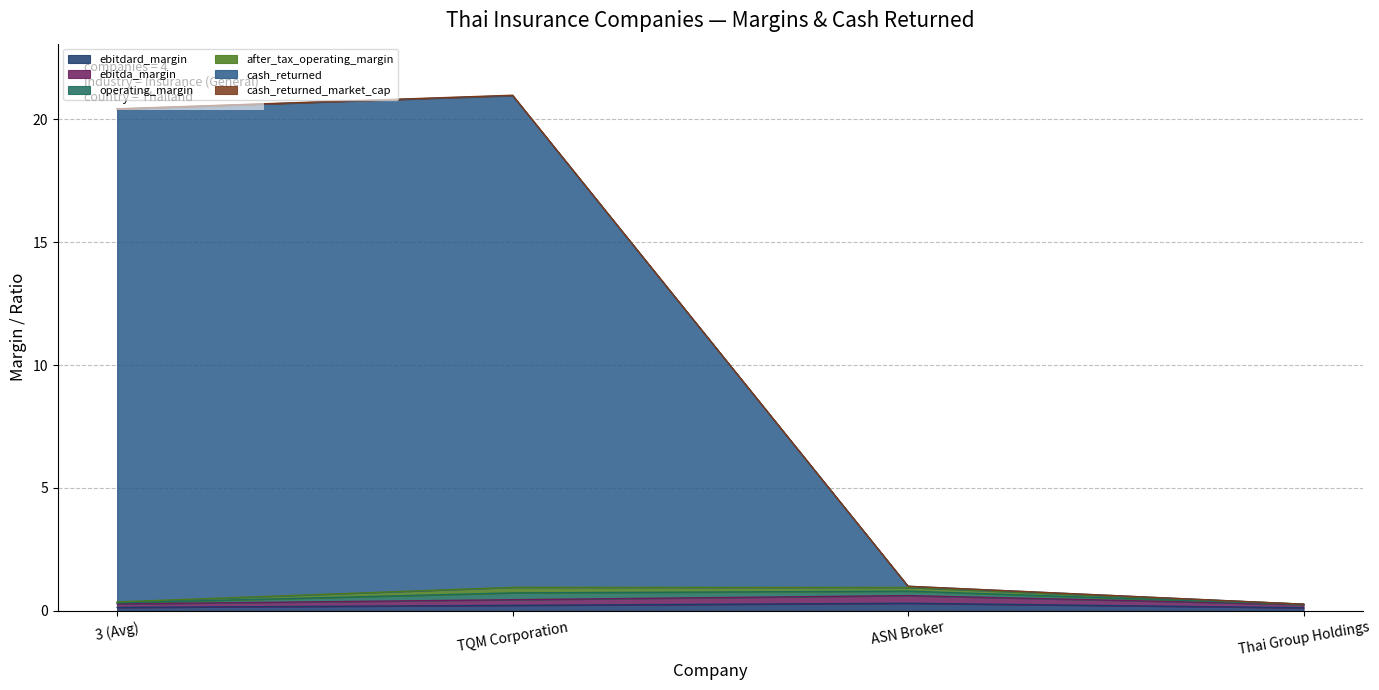

Which series changed the most between ASN Broker and Thai Group Holdings?

cash_returned